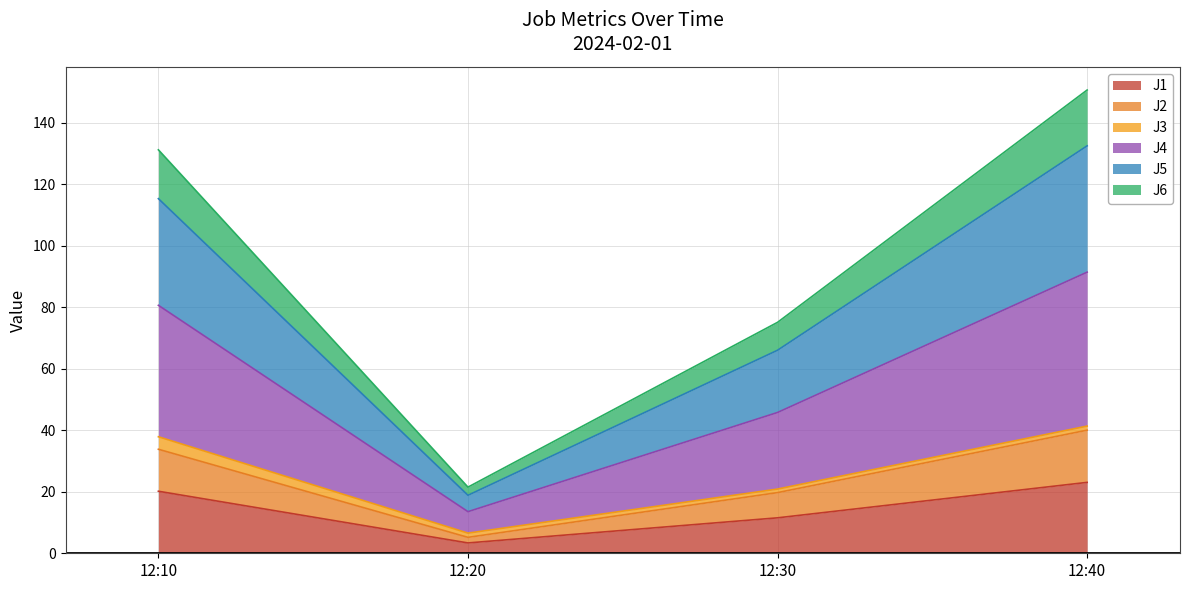

At which category is the sum across all series the highest?

12:40